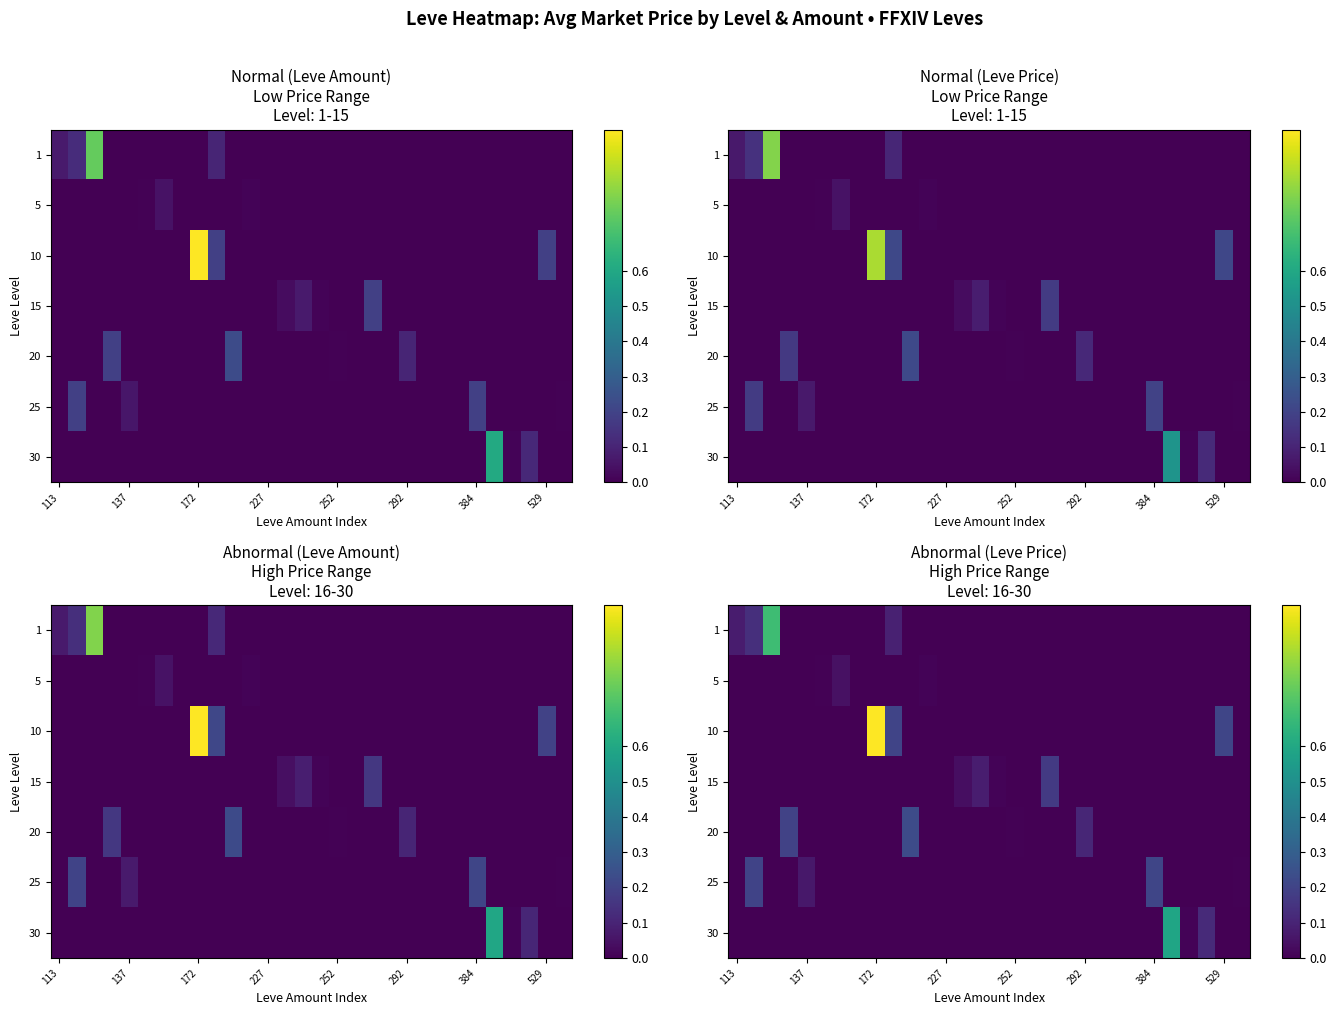

At which label is row_1 closest to 0?

113